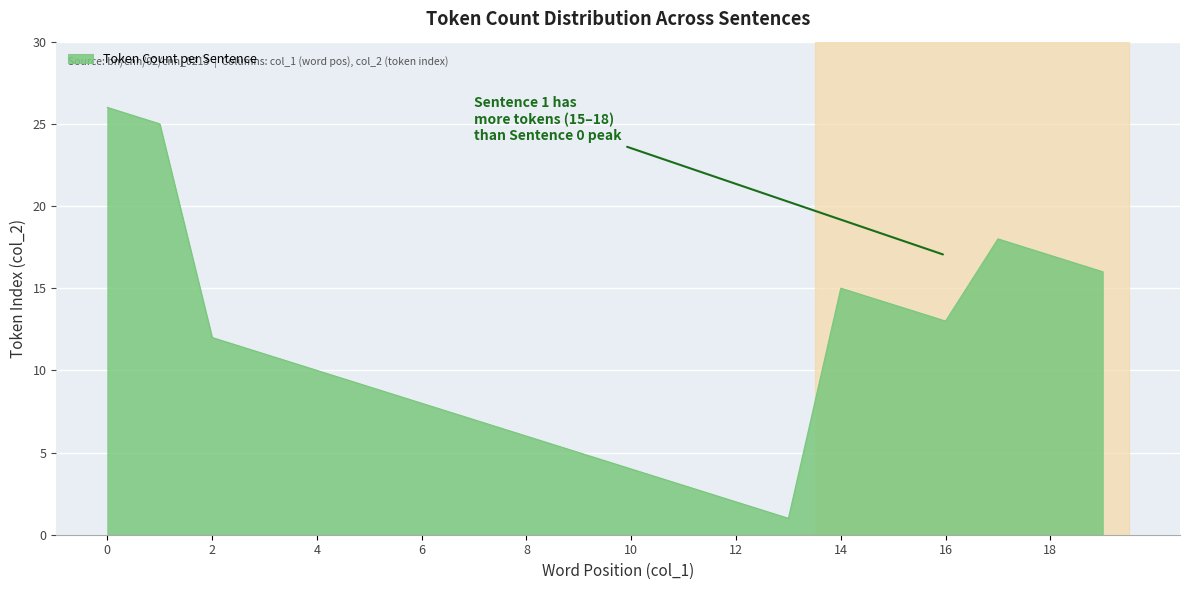

What is the maximum value shown in the chart?

26